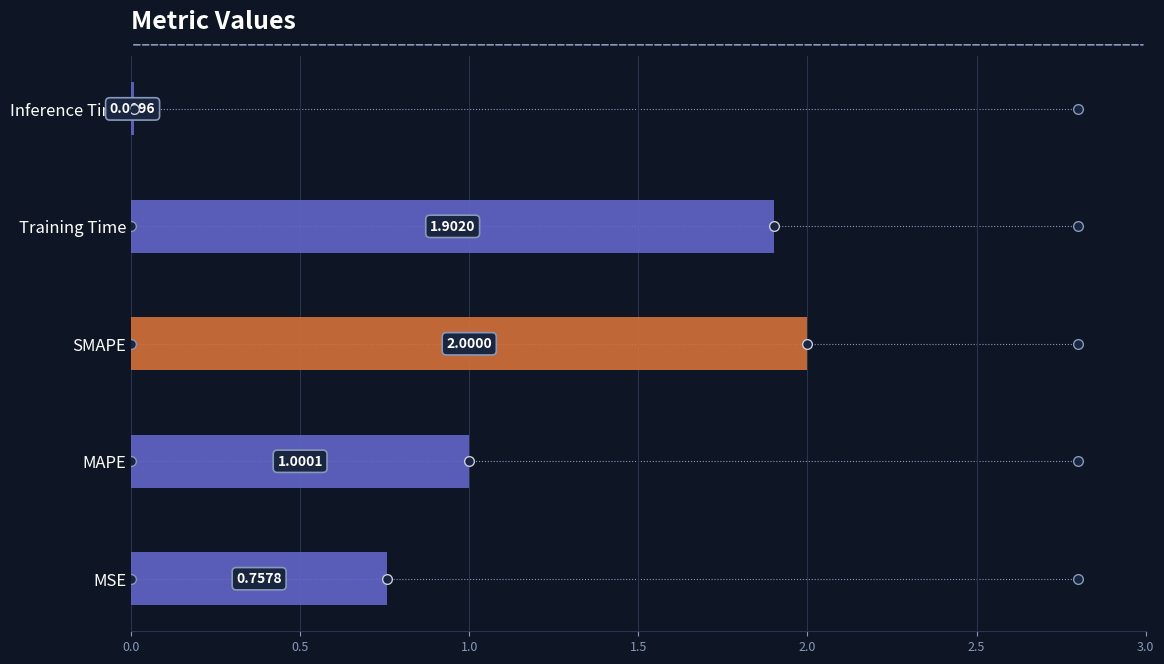

At which category does the chart reach its peak across all series?

SMAPE